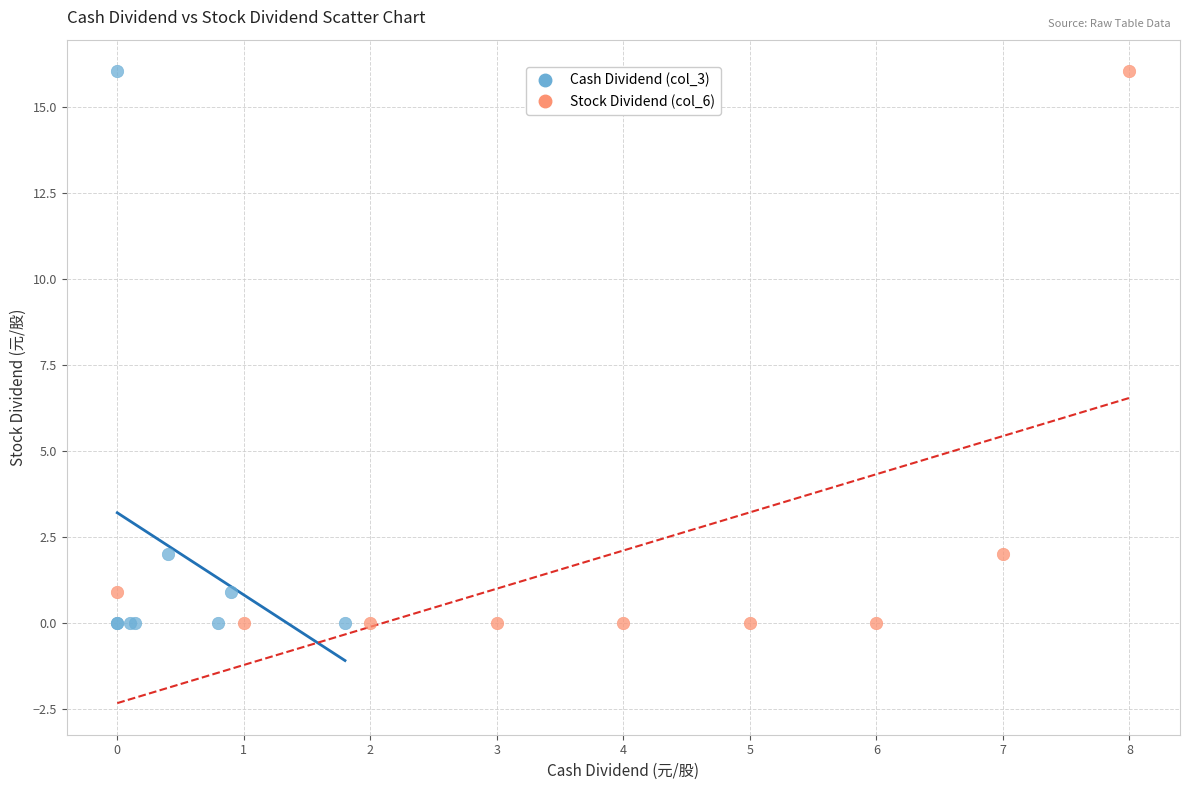

What are all the series names shown in the legend?

Cash Dividend (col_3), Stock Dividend (col_6)